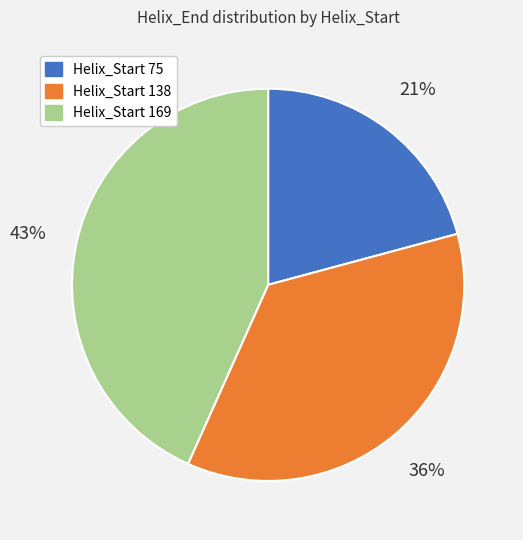

To the nearest percent, what is the difference between the largest and smallest slice percentages?

22%